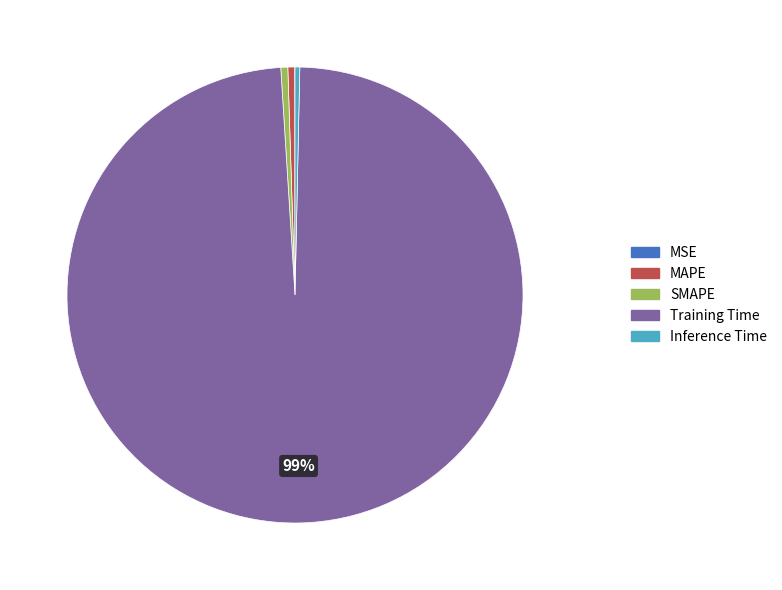

The Training Time slice represents 99% of the pie. True or false?

True